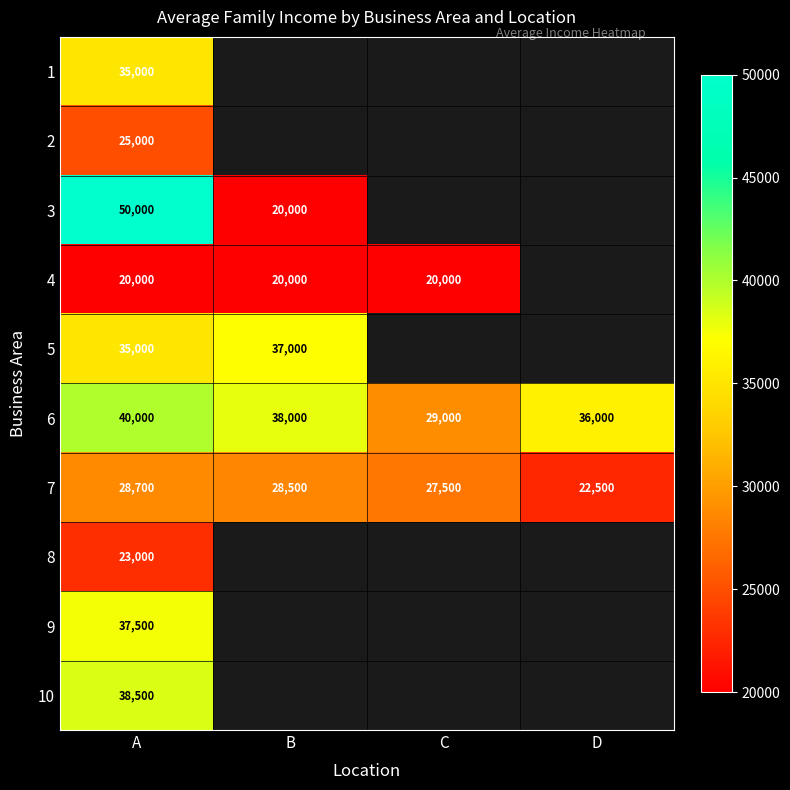

Is it true that 3 equals 20000 at B?

True